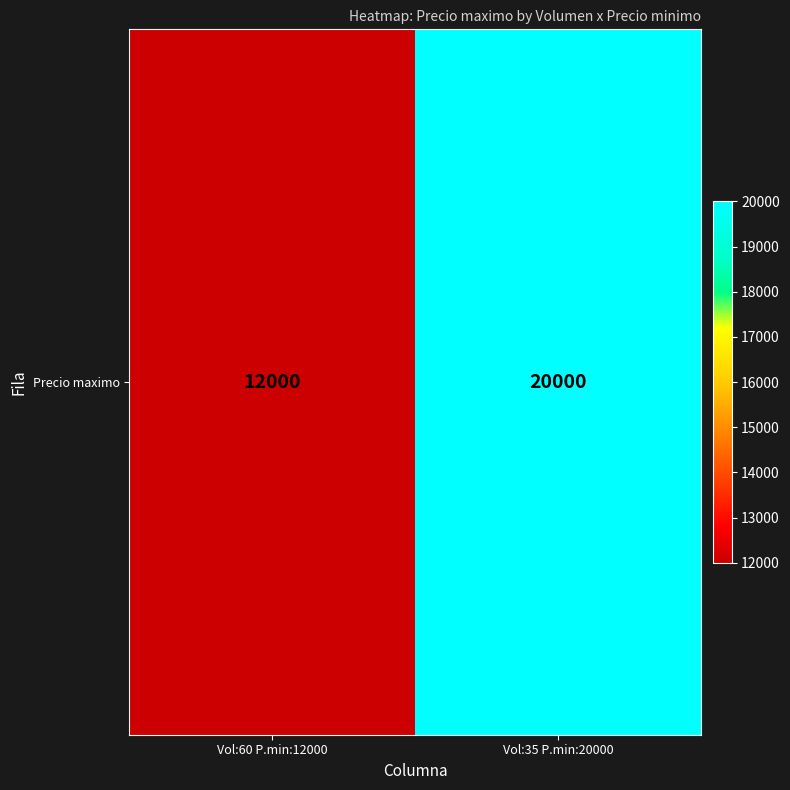

How many data points are less than 20000?

1